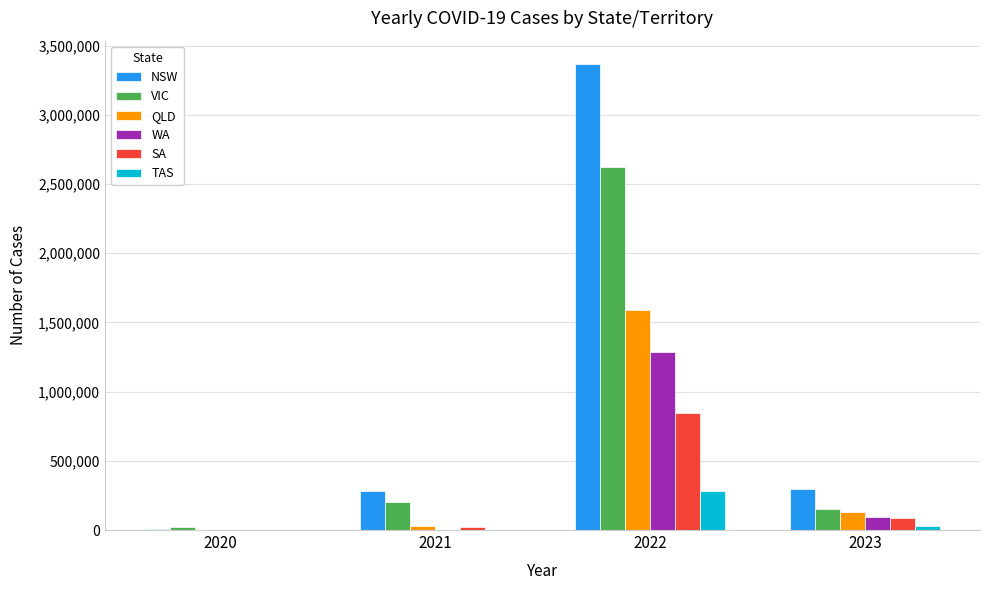

At which category is the sum across all series the highest?

2022